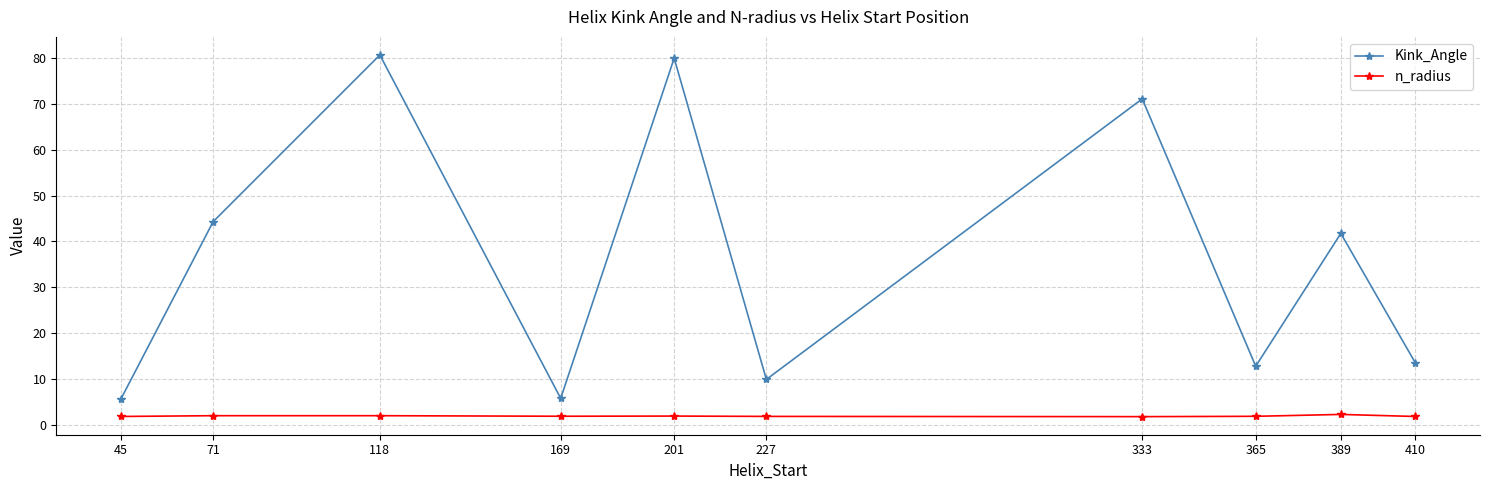

What is the value of the Kink_Angle point at the 3rd from the left?

80.7